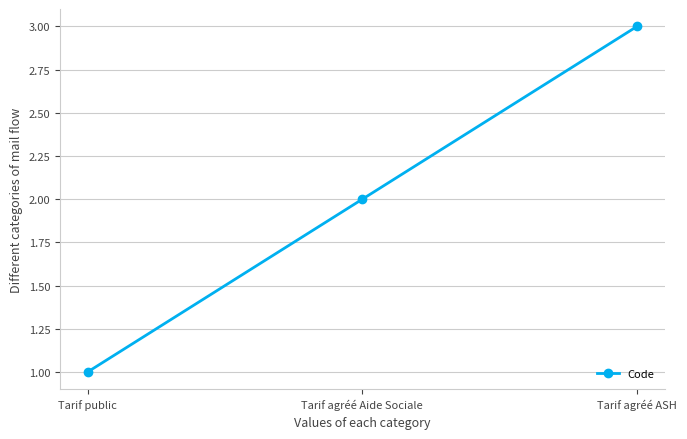

The chart shows a value of 5 at Tarif agréé ASH. True or false?

False